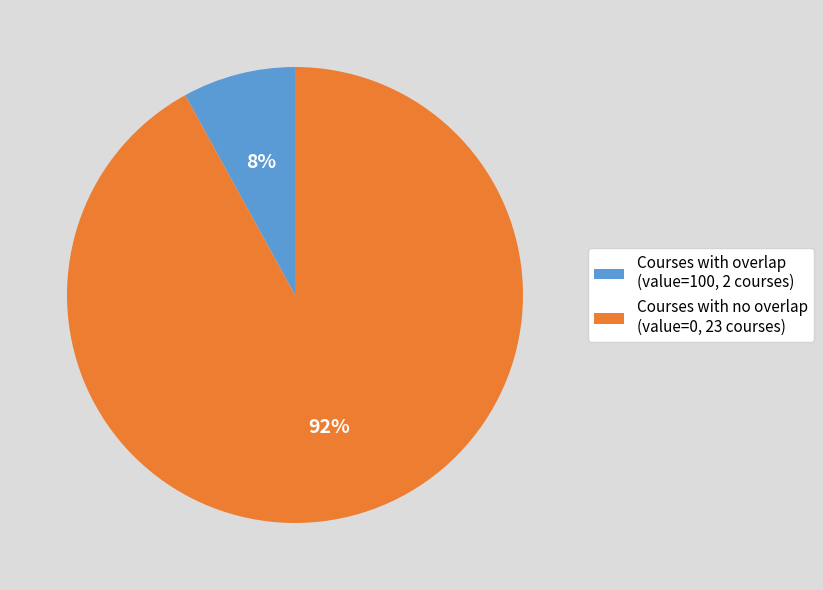

True or false: Courses with no overlap (value=0, 23 courses) accounts for 84% of the total.

False